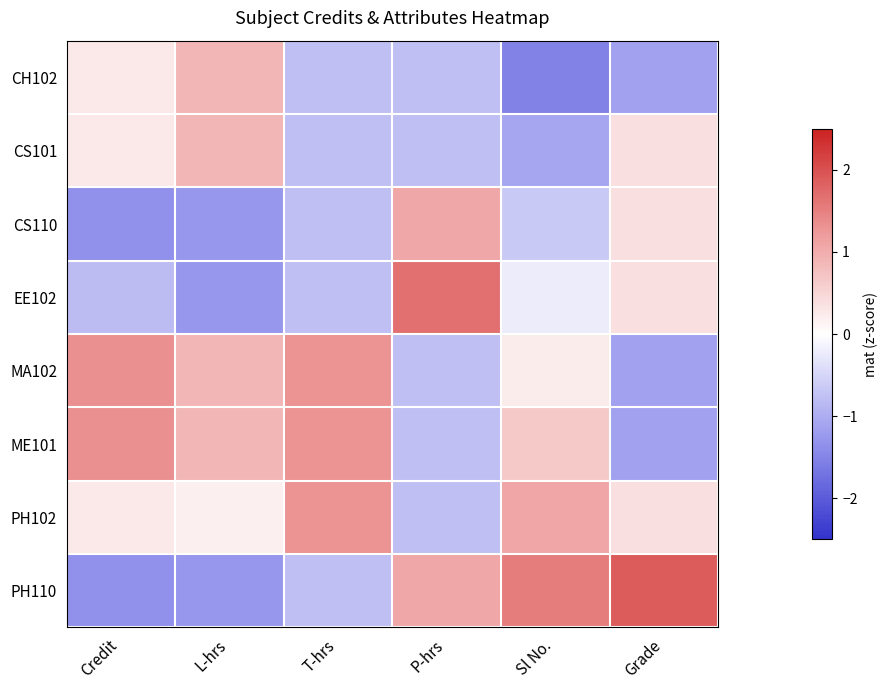

List the series in order of their peak value, highest first.

PH110, EE102, MA102, ME101, PH102, CS110, CH102, CS101